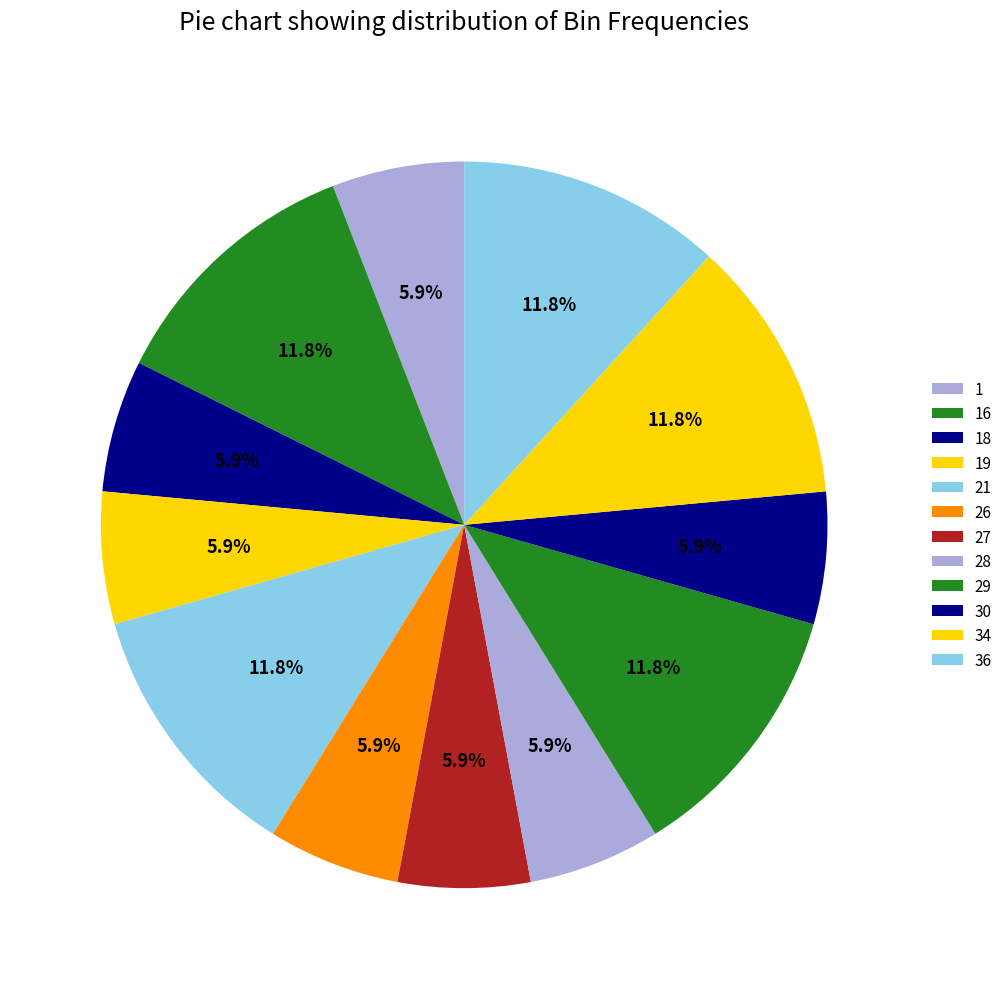

To the nearest percent, what percentage of the pie is 19?

6%